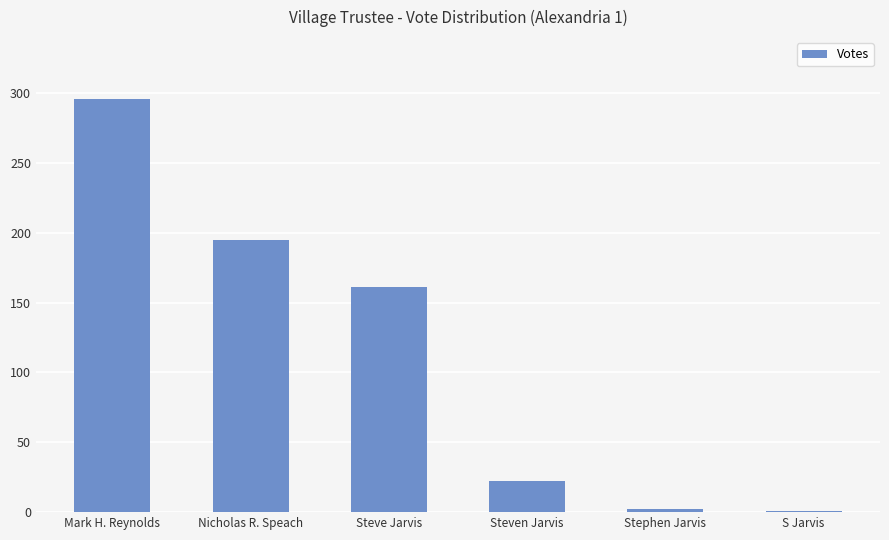

Which label corresponds to the largest value in the chart?

Mark H. Reynolds